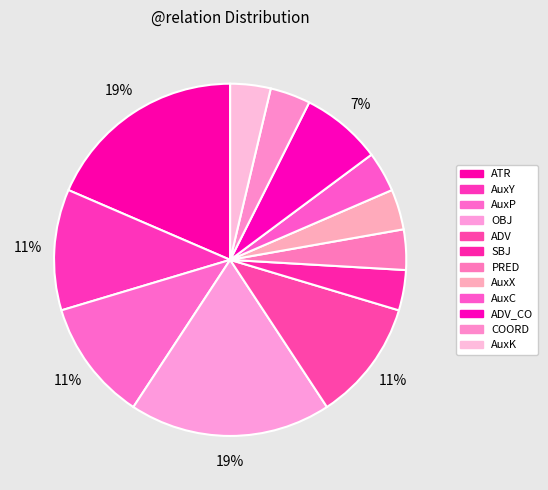

Count the number of slices in the pie.

12